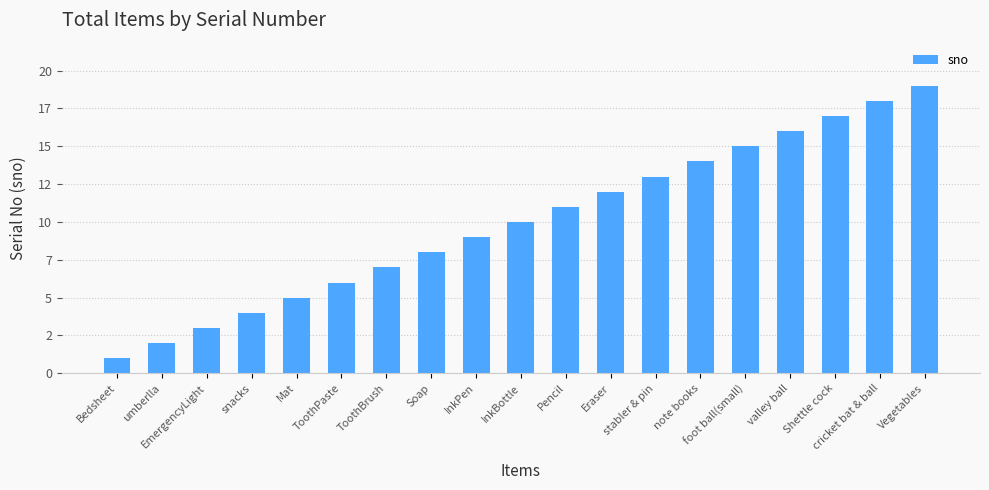

What is the difference between the maximum and minimum values?

18